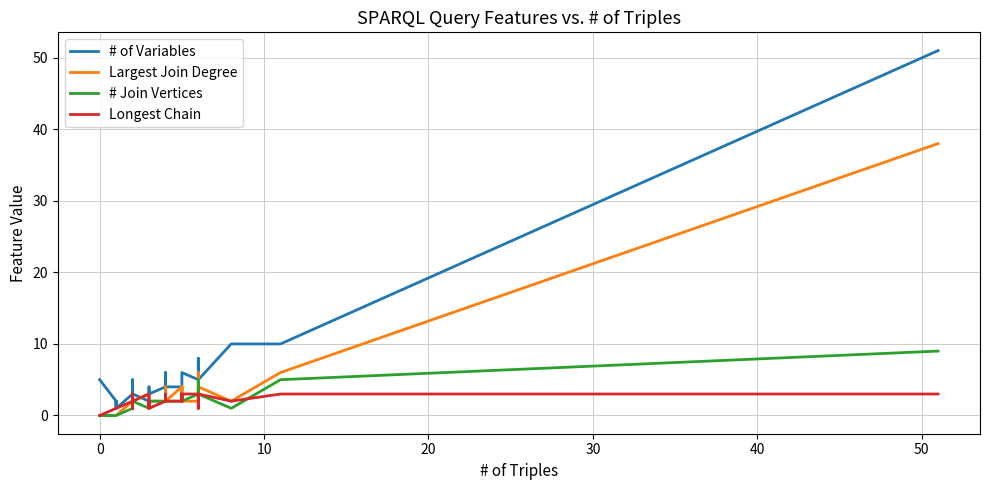

How many interior local peaks does the Longest Chain series have?

7